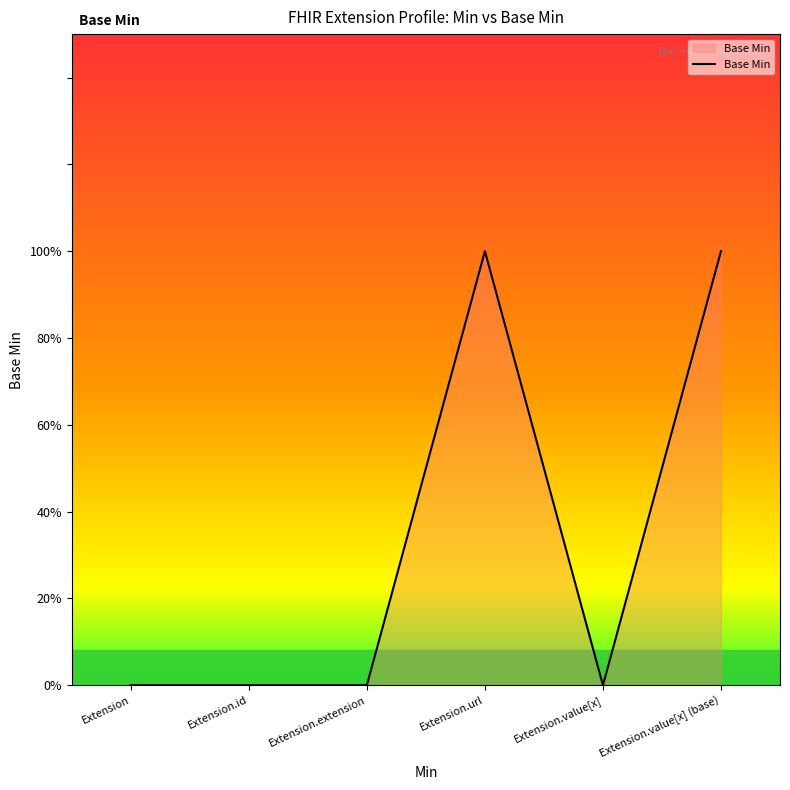

List the labels in order of value, smallest first.

Extension, Extension.id, Extension.extension, Extension.value[x], Extension.url, Extension.value[x] (base)